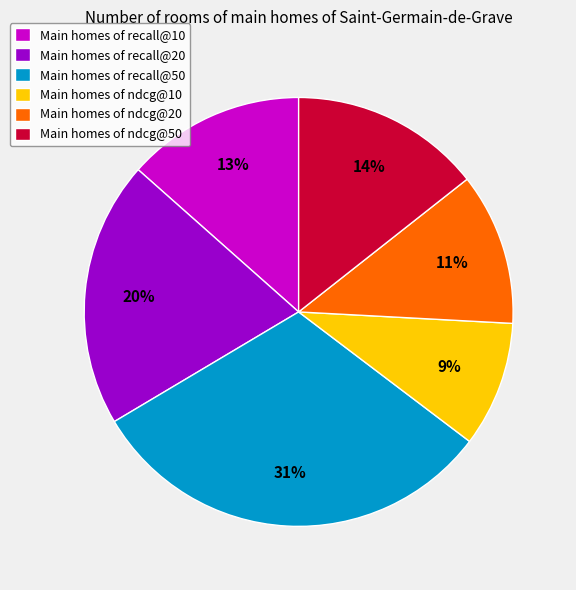

Is there any slice that represents more than half of the pie?

No